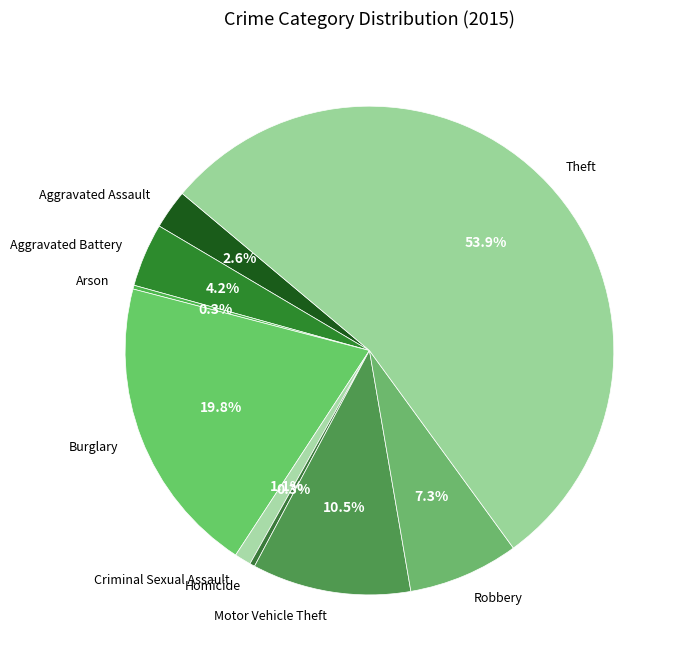

Does Criminal Sexual Assault represent more than half of the total?

No